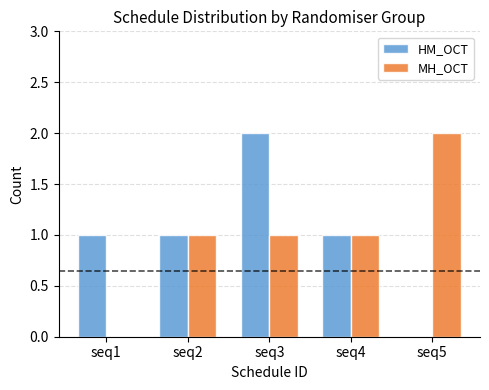

Is it true that HM_OCT equals 0 at seq5?

True